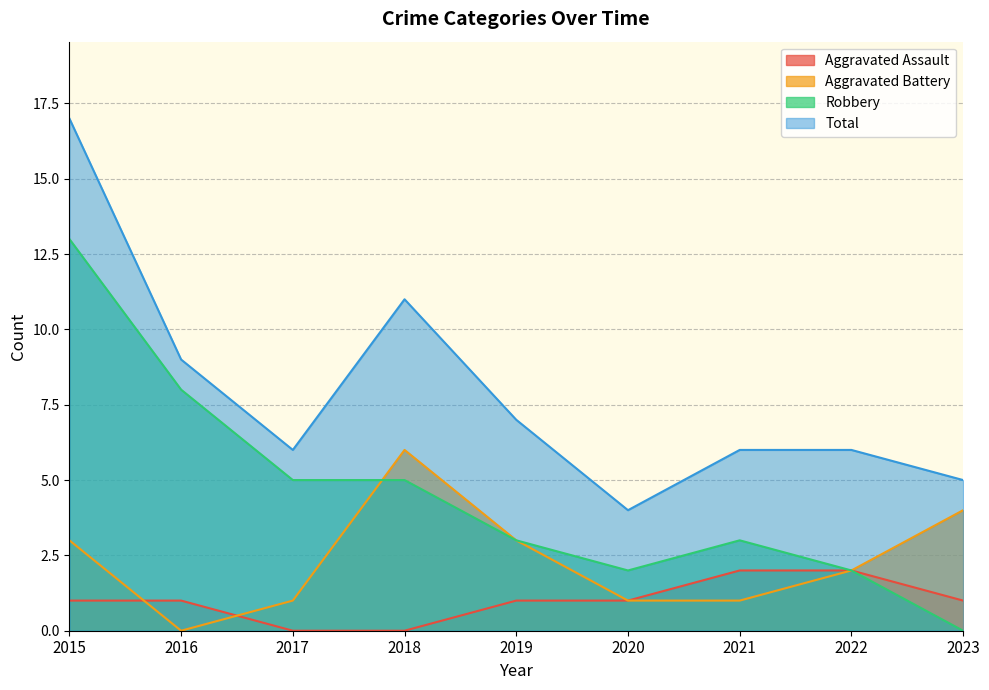

What is the average value of the Robbery series?

5